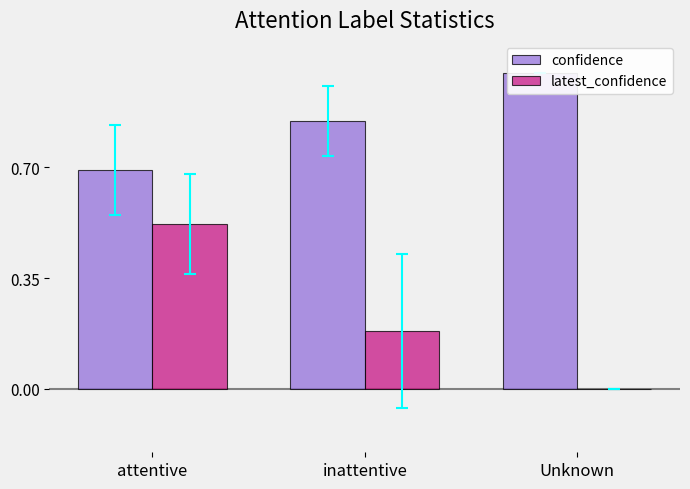

The value of confidence at Unknown is 1.7. True or false?

False